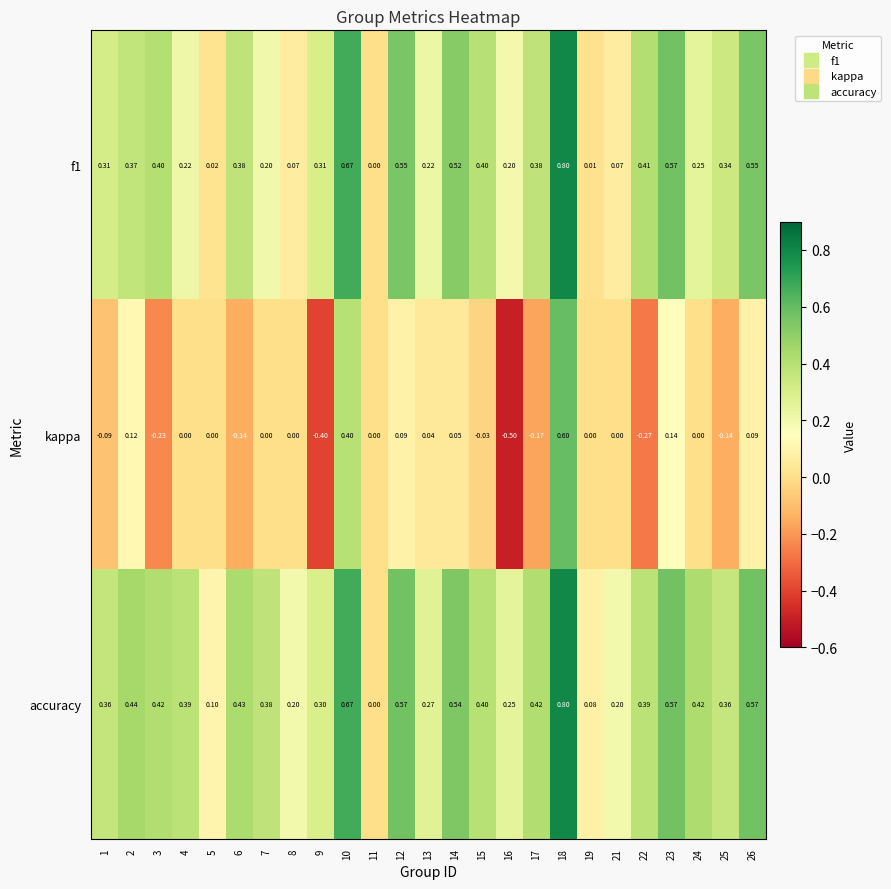

Which series has the widest spread of values?

kappa